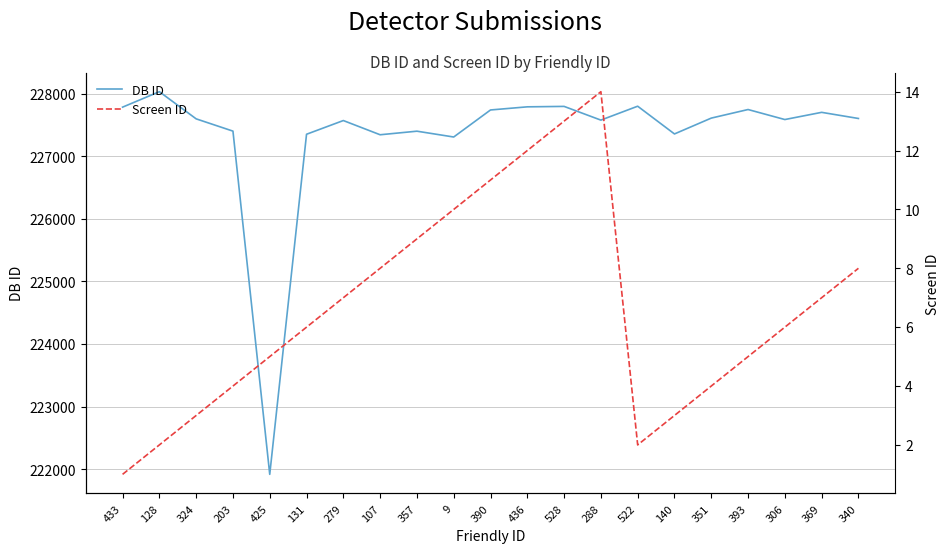

Rank the series by their maximum value, from lowest to highest.

Screen ID, DB ID